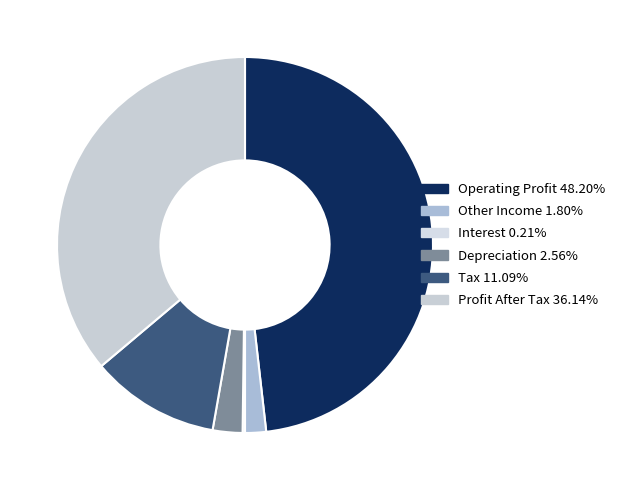

What percentage is NOT represented by Operating Profit?

51.8%